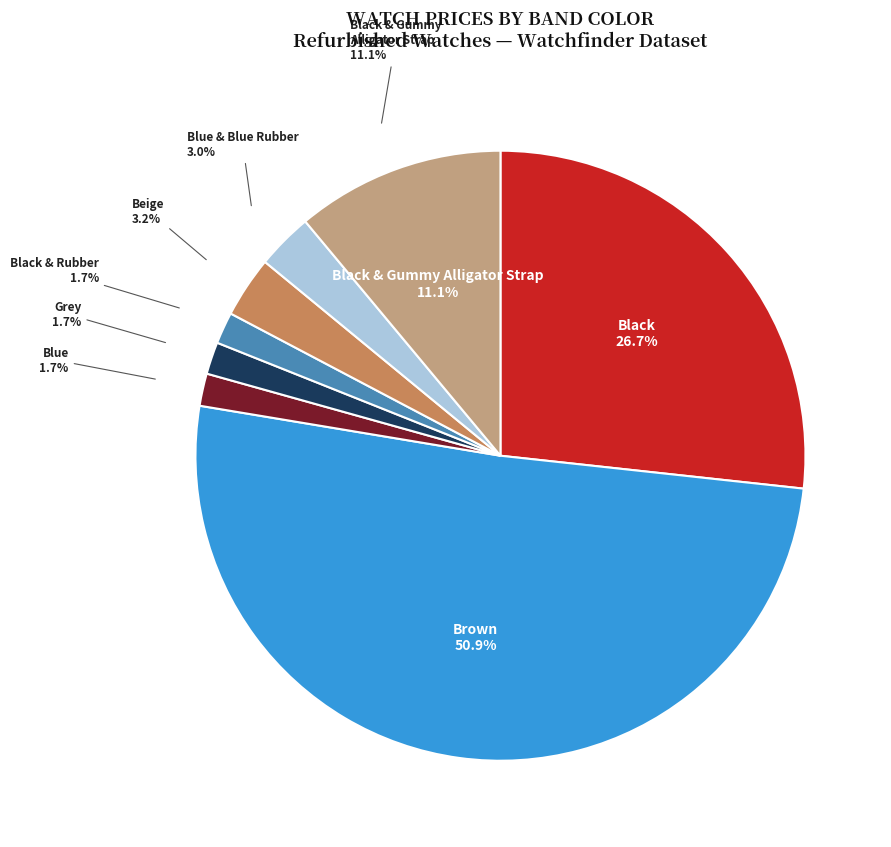

To the nearest percent, what is the combined percentage of Black & Rubber and Blue?

3%